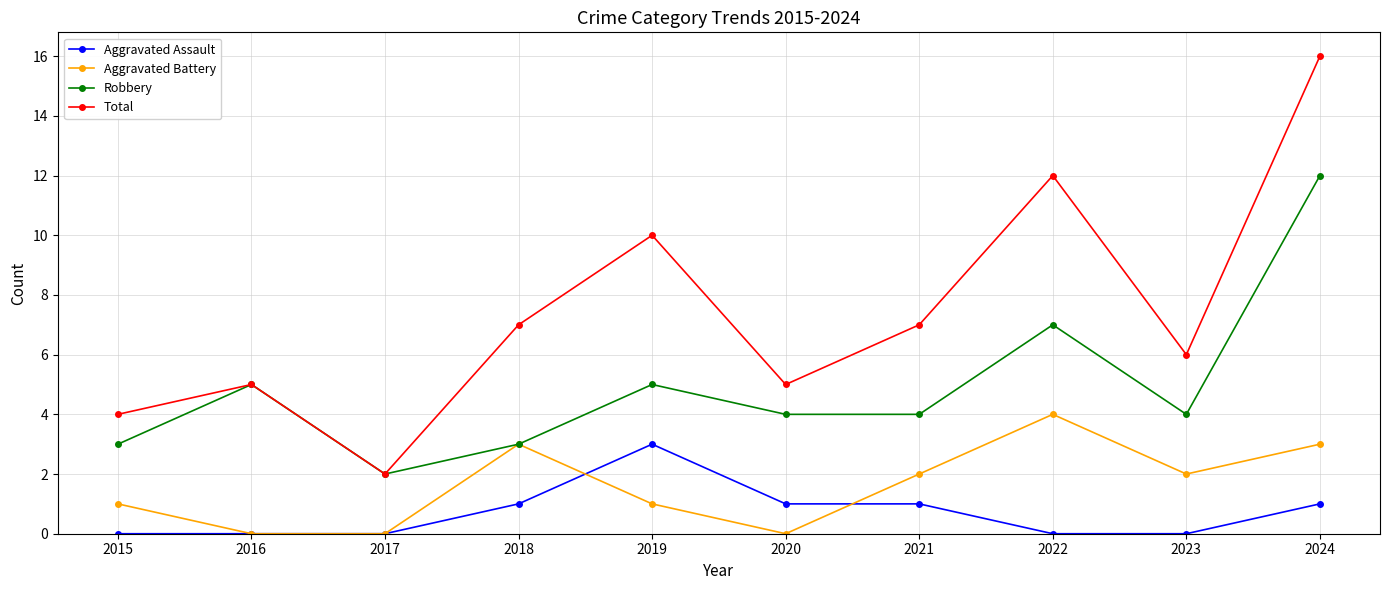

Is this an area chart (filled region under the line)?

No